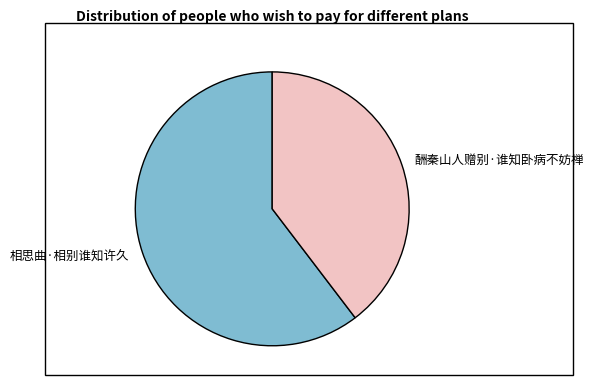

Rank the categories by value from highest to lowest.

相思曲·相别谁知许久, 酬秦山人赠别·谁知卧病不妨禅